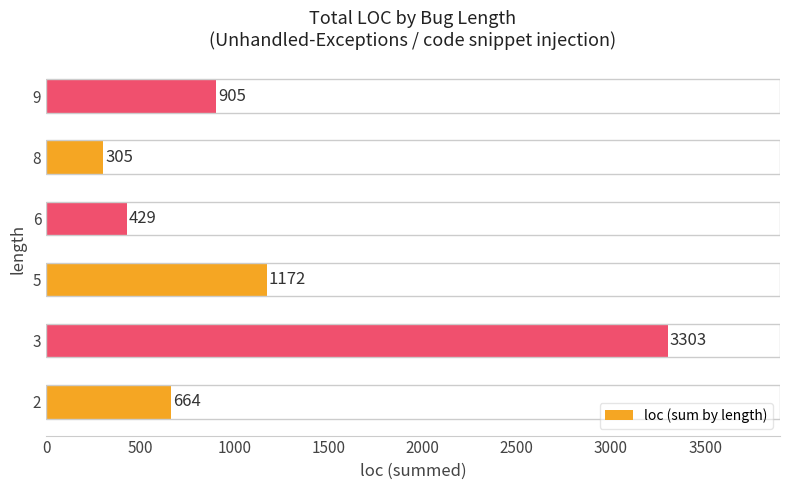

Rank the categories by value from lowest to highest.

8, 6, 2, 9, 5, 3